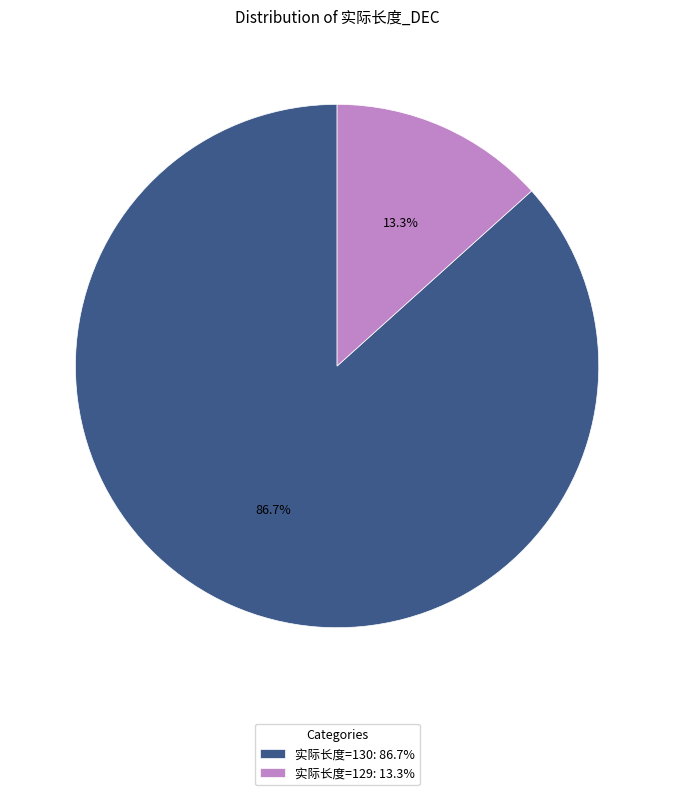

What is the total percentage of 实际长度=130: 86.7% and 实际长度=129: 13.3%?

100.0%